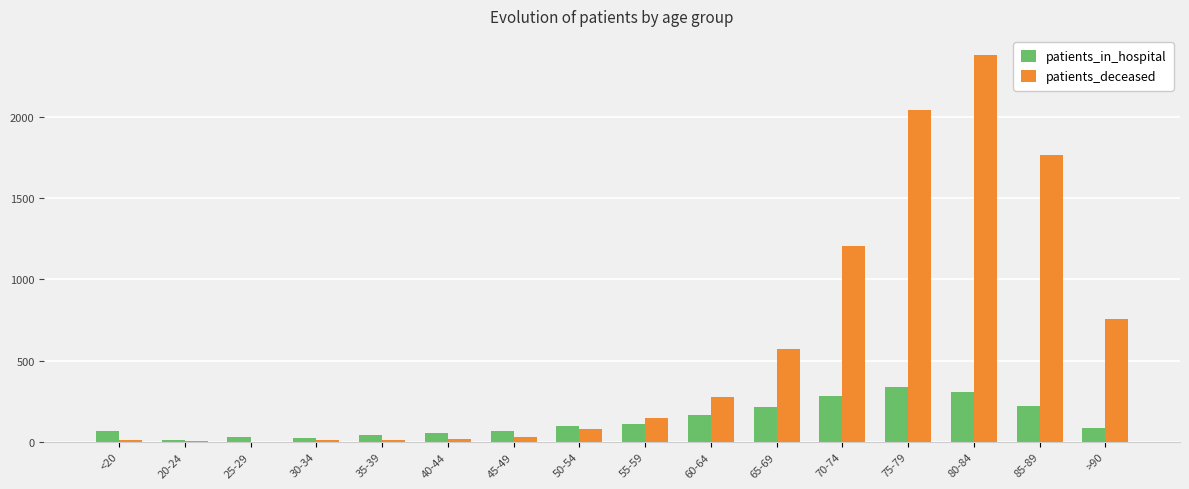

What is the total value across all series at 40-44?

72